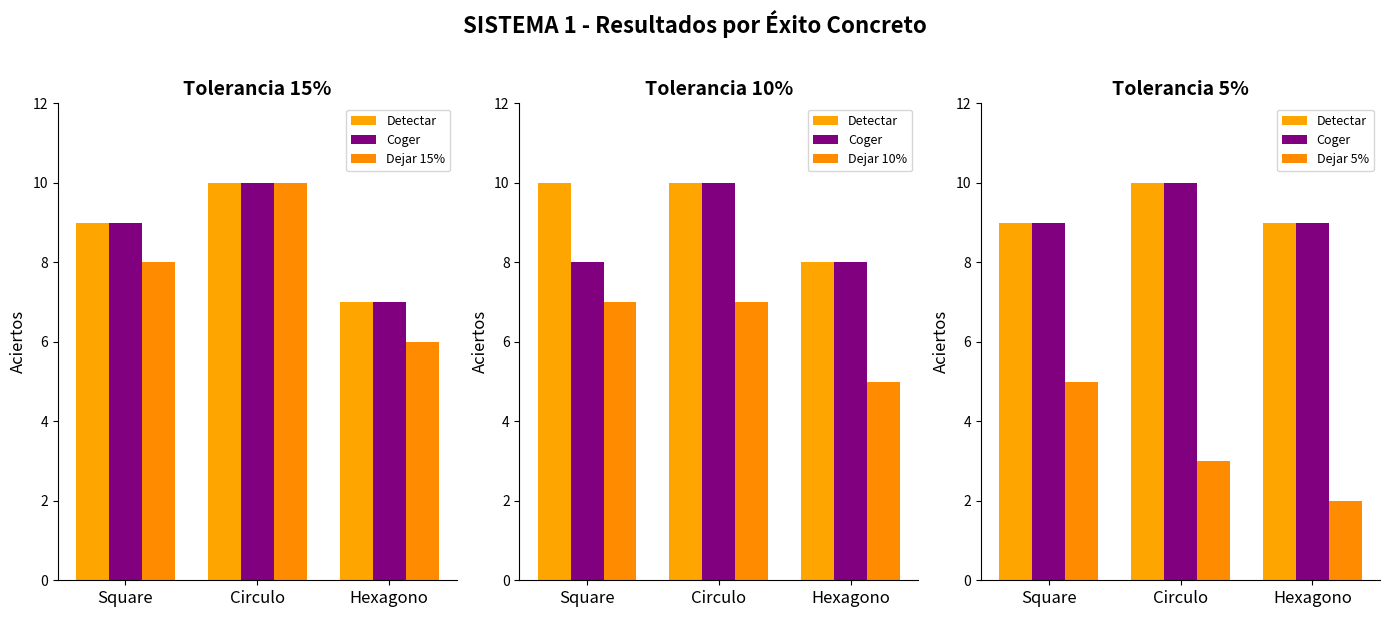

Count the Detectar values in the range 9 to 10.

3